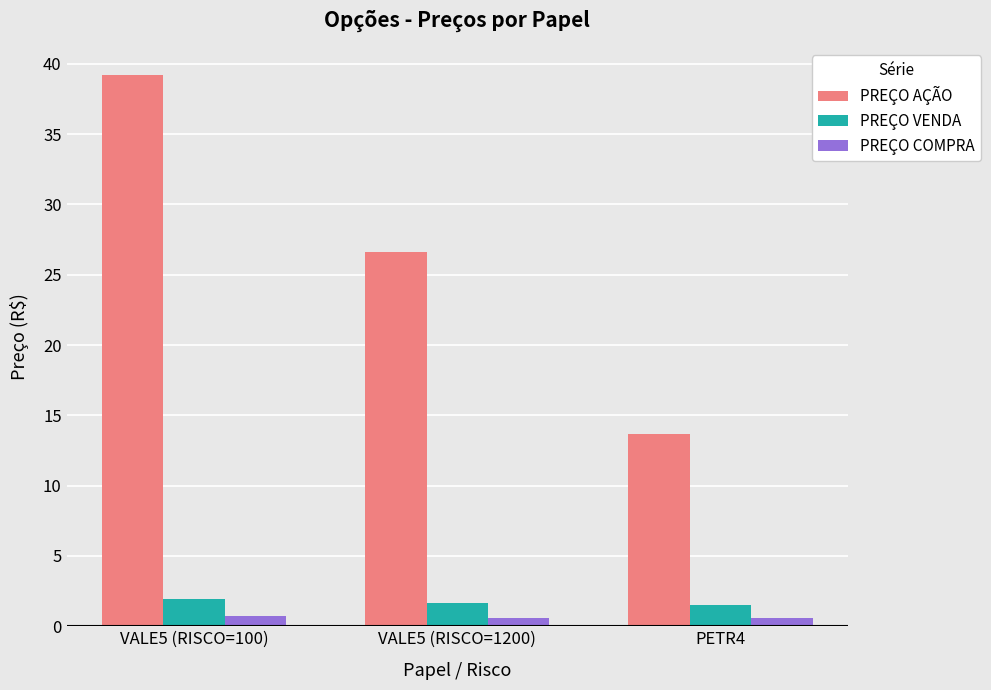

Which series has the largest range (max minus min)?

PREÇO AÇÃO